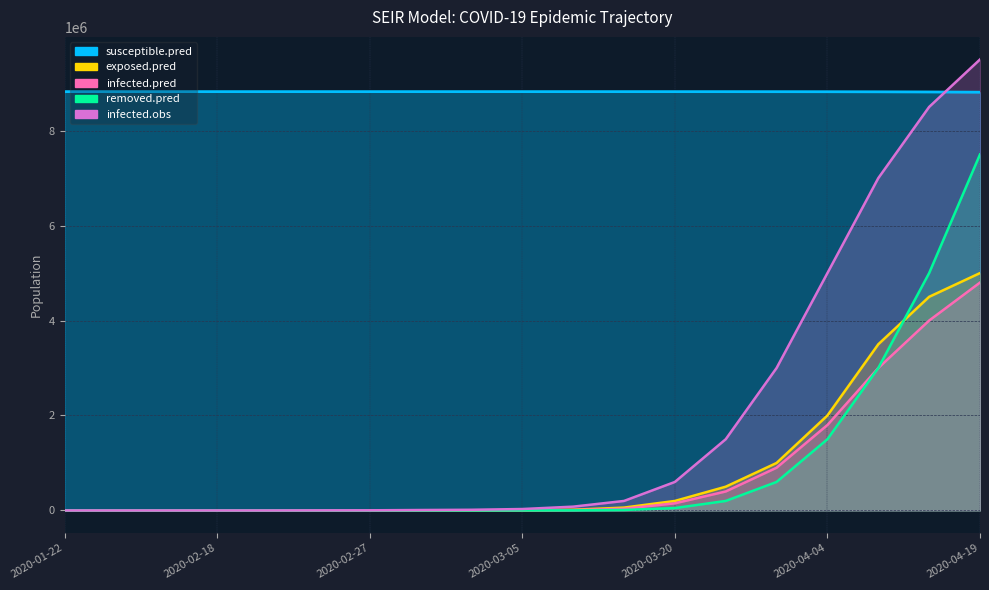

Is the value of removed.pred at 13 greater than the value of infected.pred at 2020-02-18?

Yes